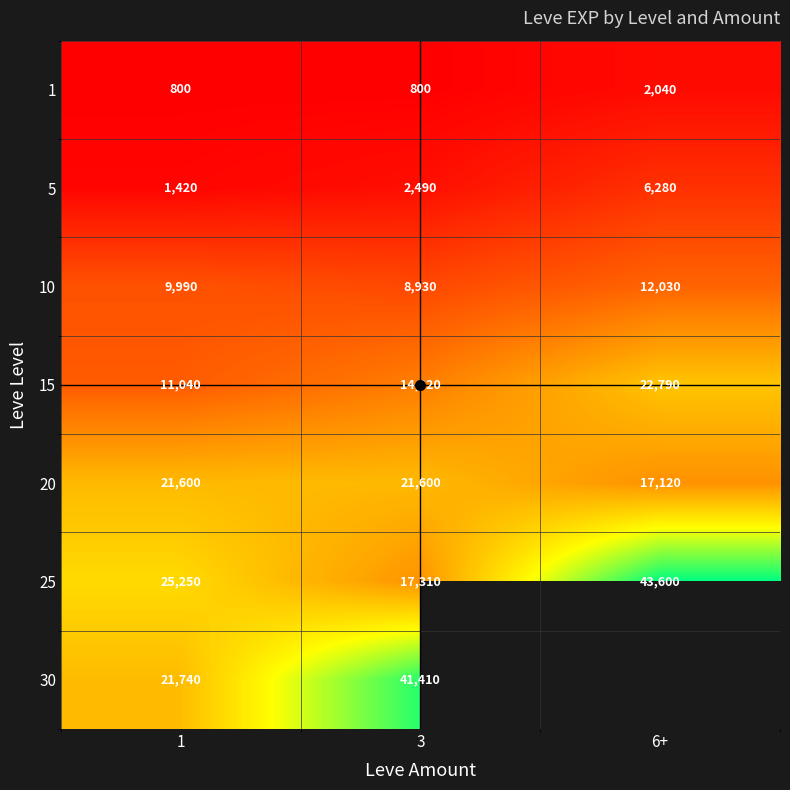

The 10 series shows 4862 at 3. True or false?

False